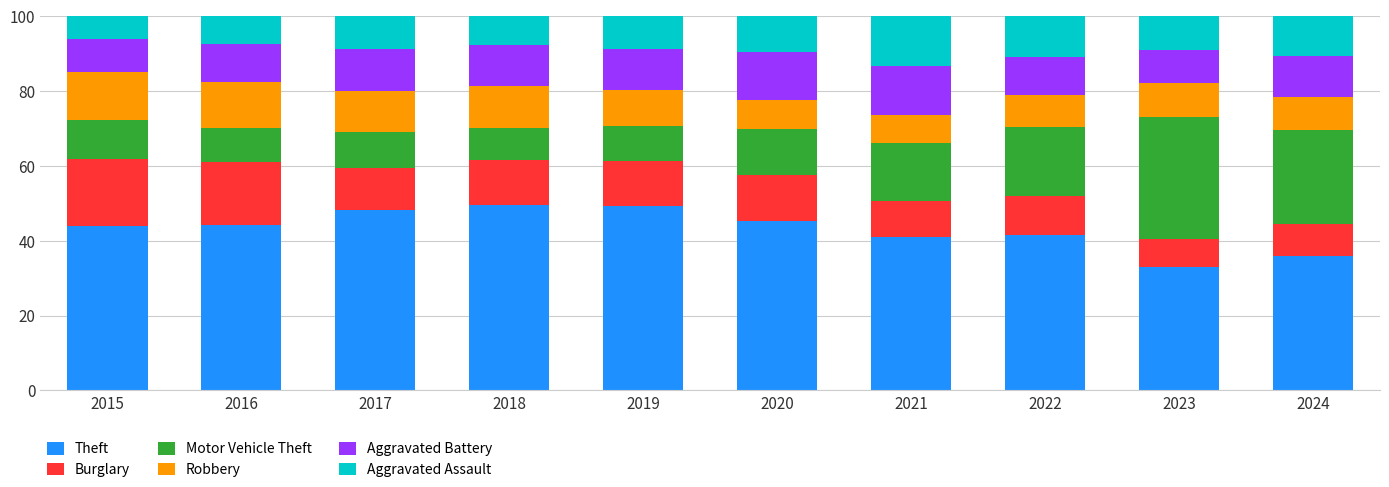

What is the difference between the maximum and second lowest values in the Theft series?

13.6